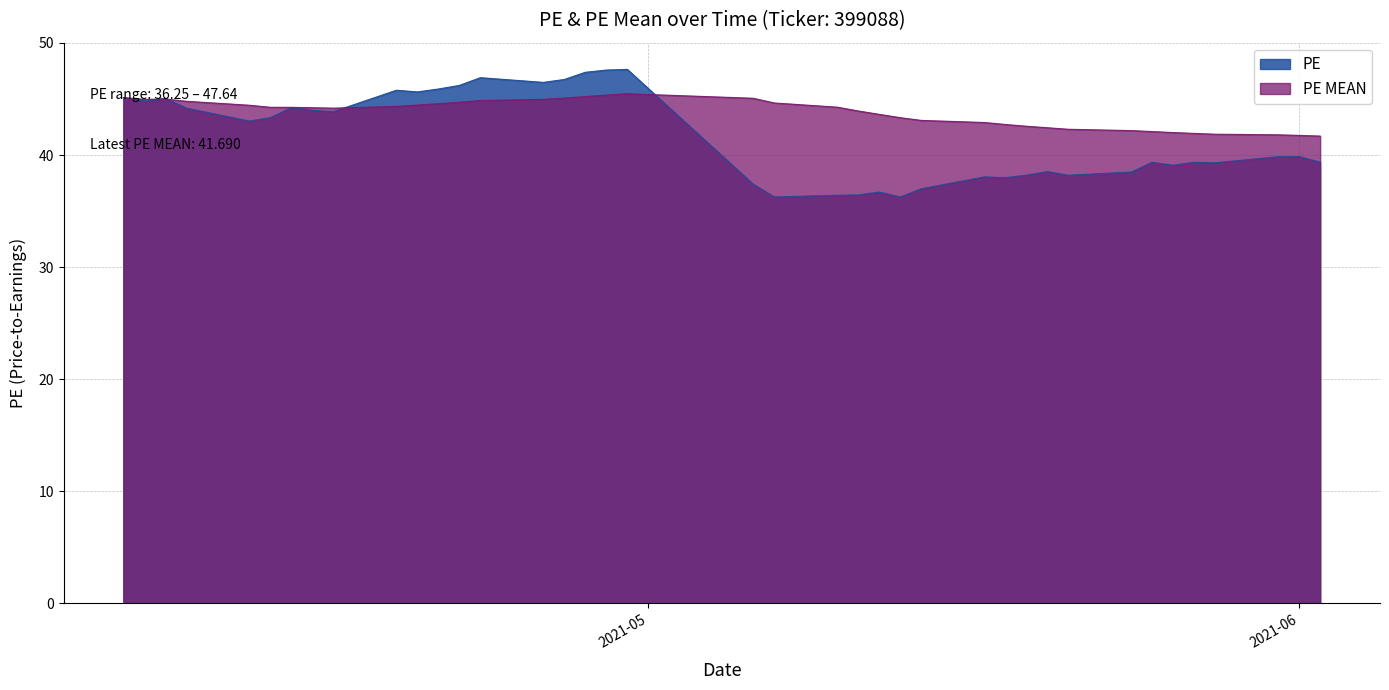

Does the chart display data point markers on the line(s)?

No